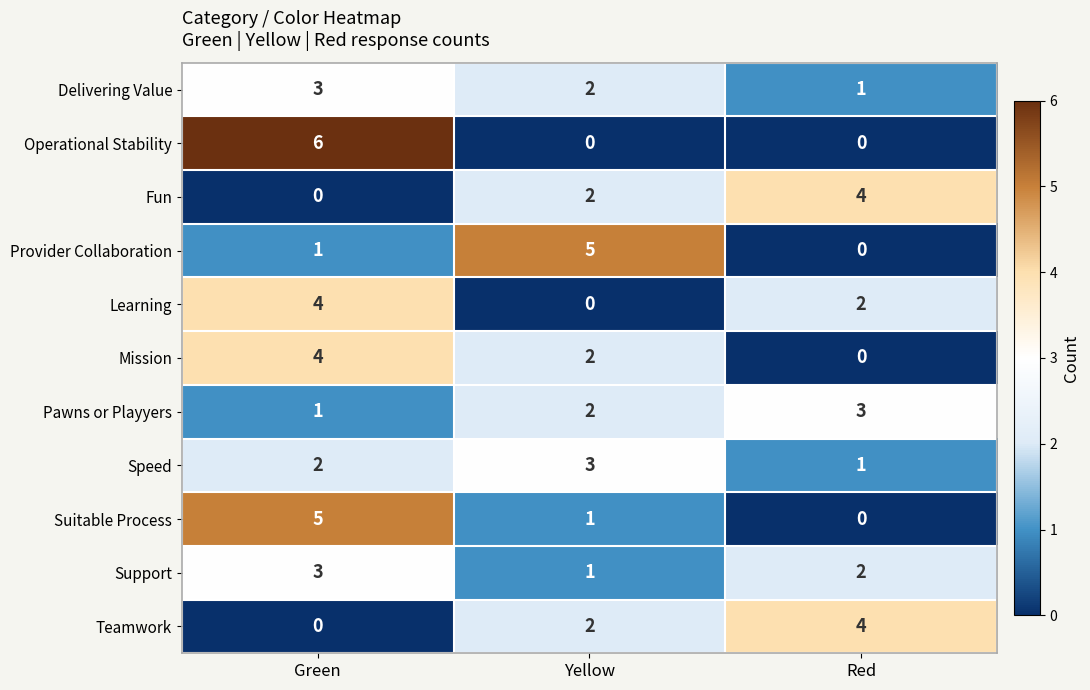

What is the sum of the Delivering Value values at Yellow and Red?

3